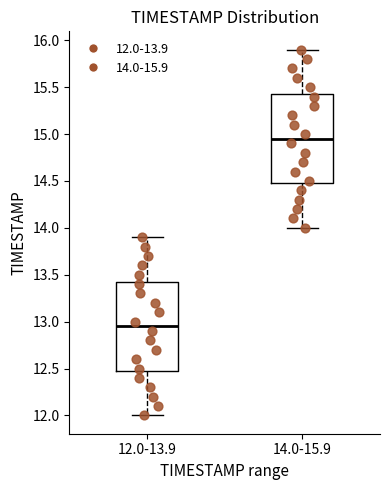

Reading left to right, transcribe this box plot: for each box, give where its median line is, the range the box spans, and where its two whiskers end, as read against the y-axis. The values are not printed on the chart, so give them approximately, as read against the axis.

12.0-13.9: median 12.95, box 12.50 to 13.45, whiskers 12.00 to 13.90
14.0-15.9: median 14.95, box 14.50 to 15.45, whiskers 14.00 to 15.90